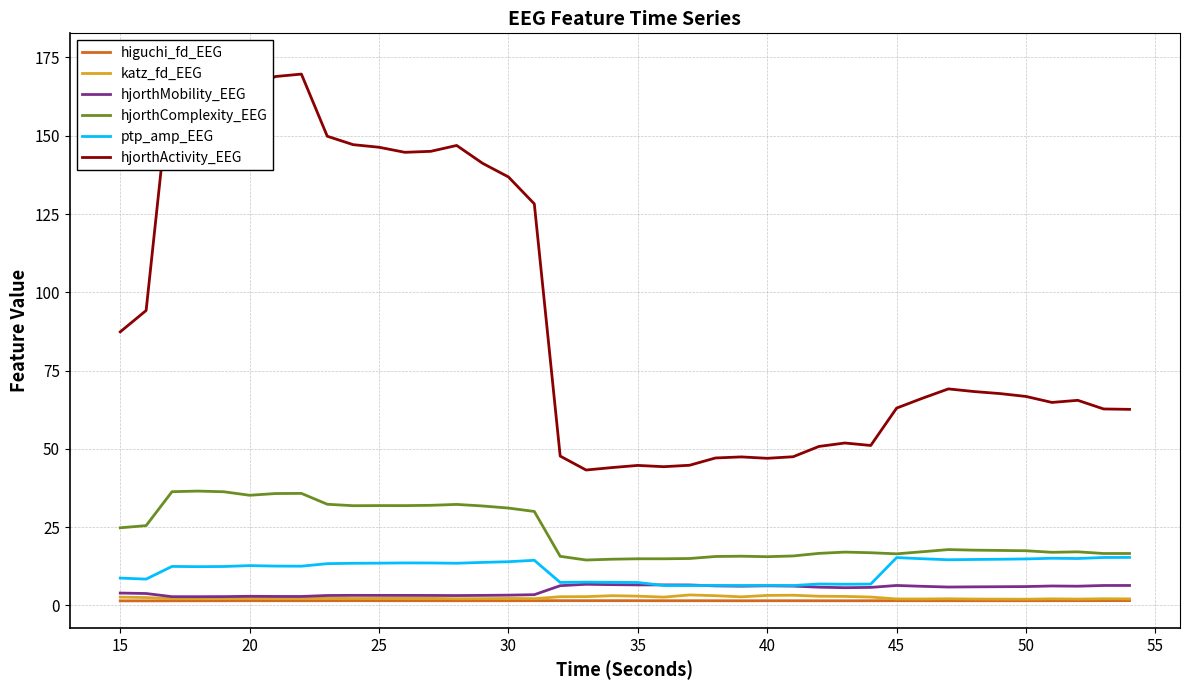

Is it true that hjorthMobility_EEG equals 6.4 at 45?

True